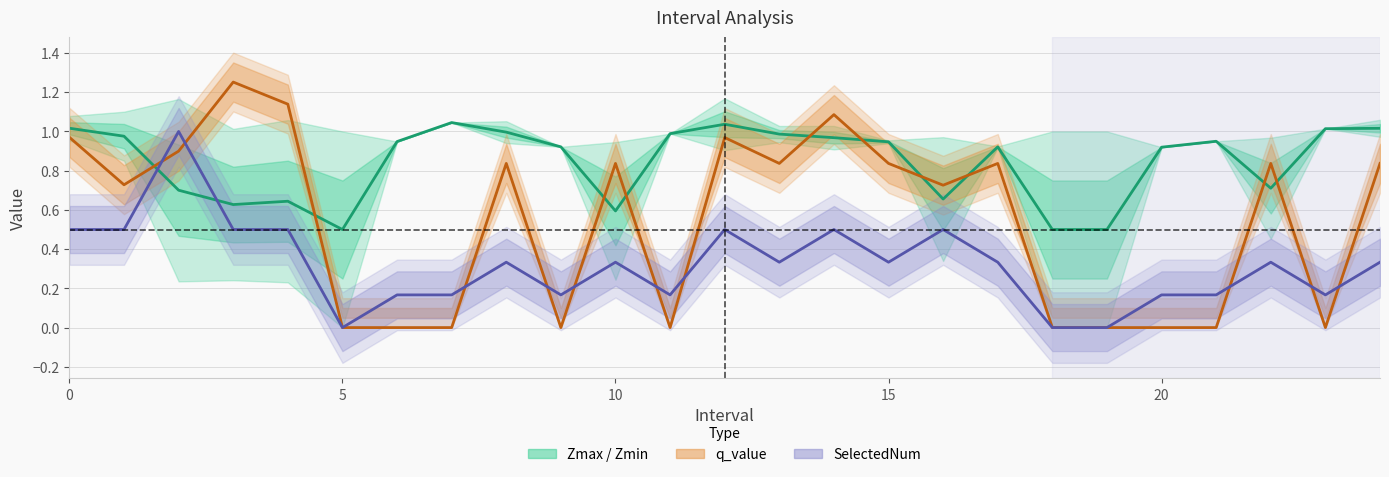

Is the value of Zmin at 5 greater than the value of q_value at 3?

No